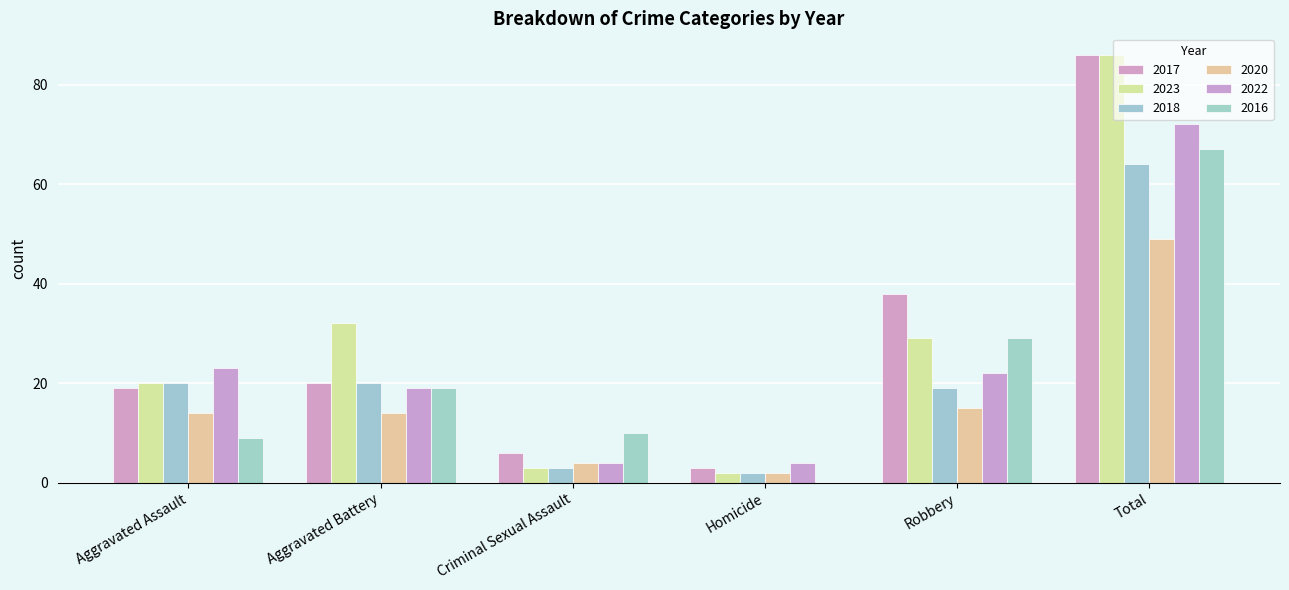

The value of 2022 at Homicide is 5. True or false?

False